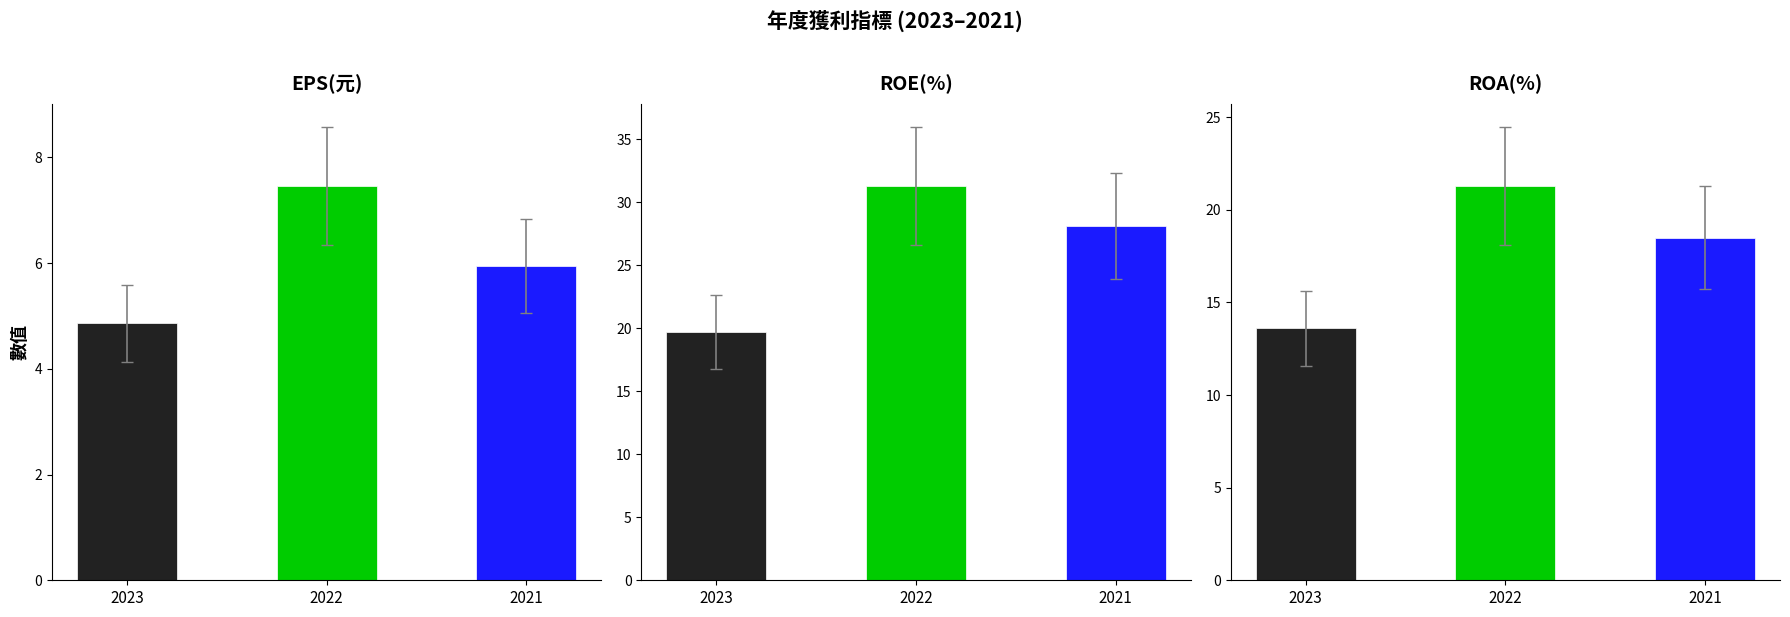

Where is ROE(%) nearest to the value 25?

2021